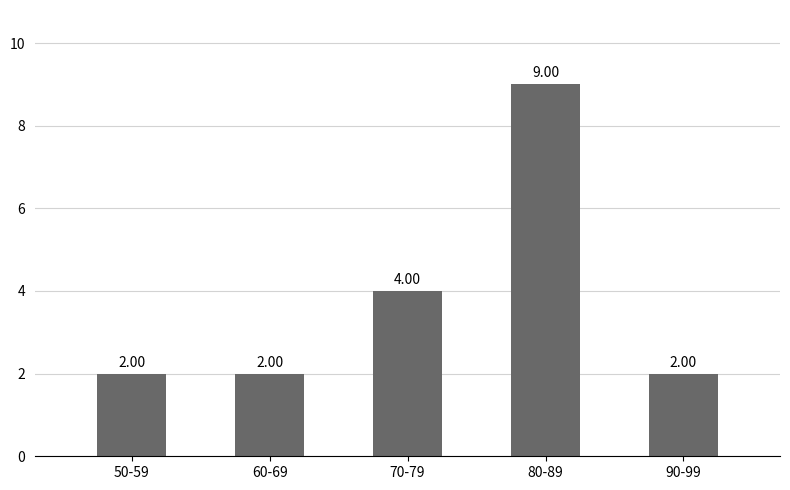

What is the approximate value at 60-69?

2